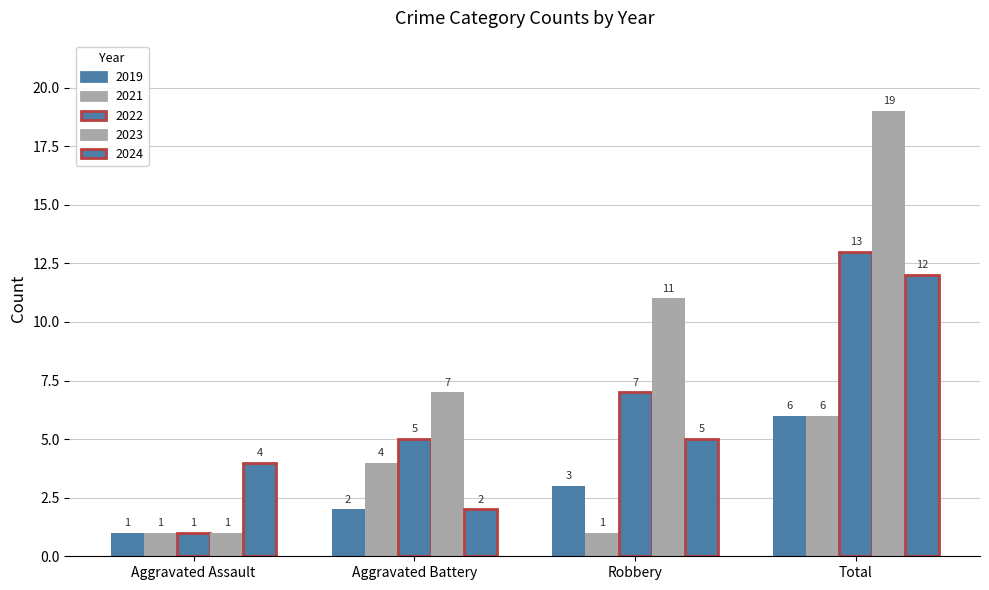

Count the number of data series in this chart.

5